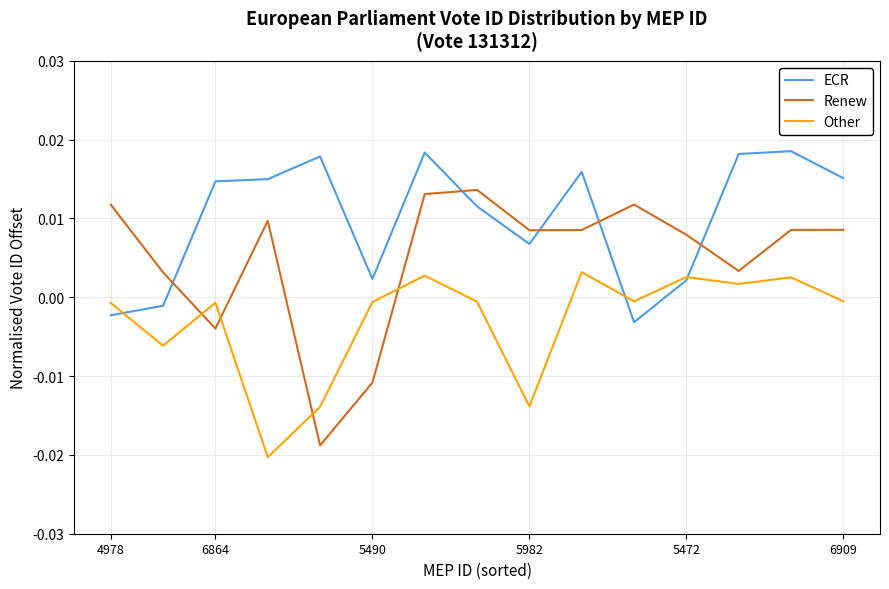

True or false: Other has more than 0 points higher than both neighbors.

True